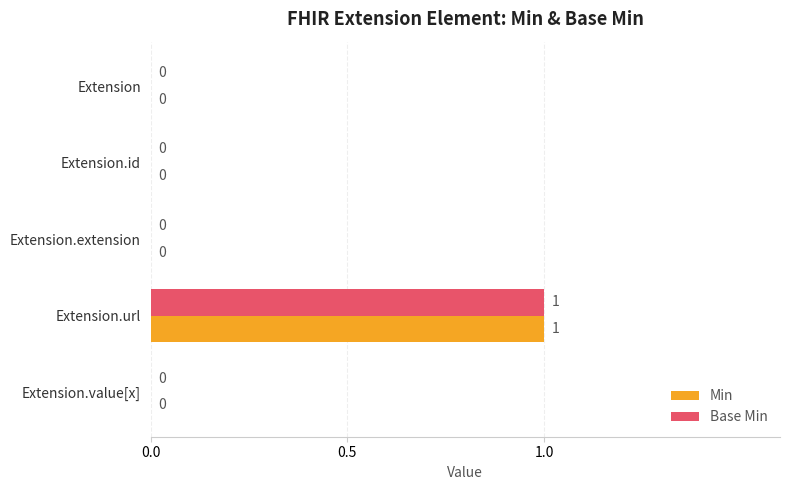

Which label corresponds to the largest value in the chart?

Extension.url